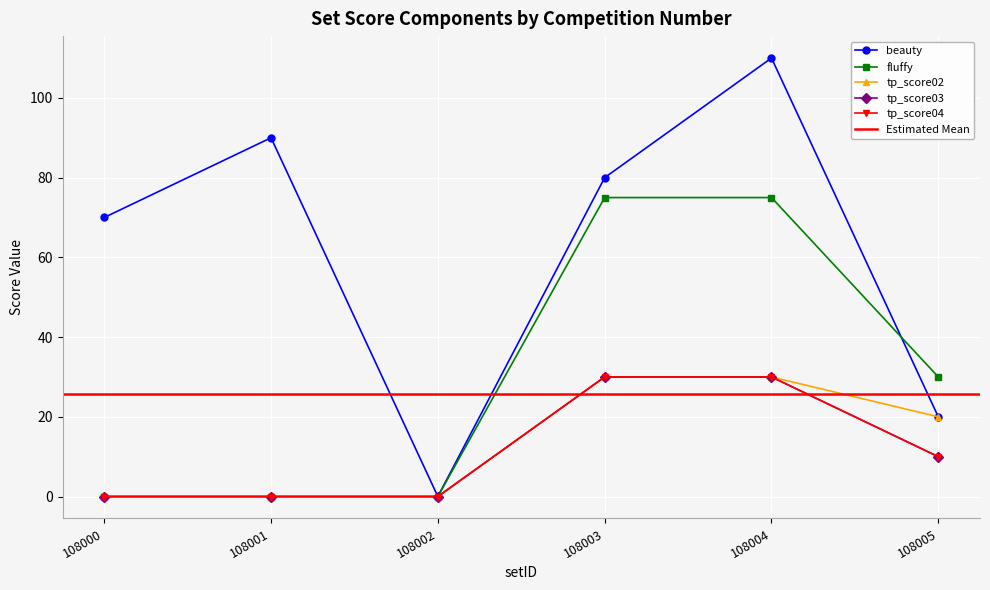

At which category is the sum across all series the highest?

108004